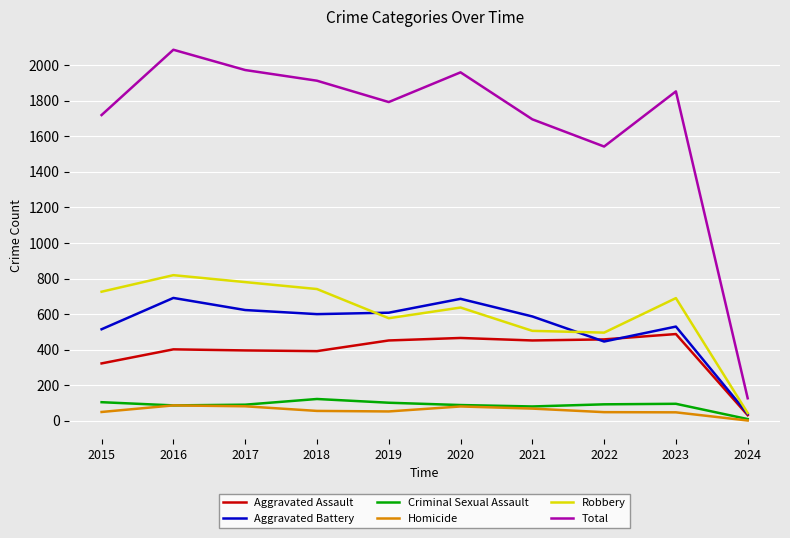

What is the total value across all series at 2019?

3584